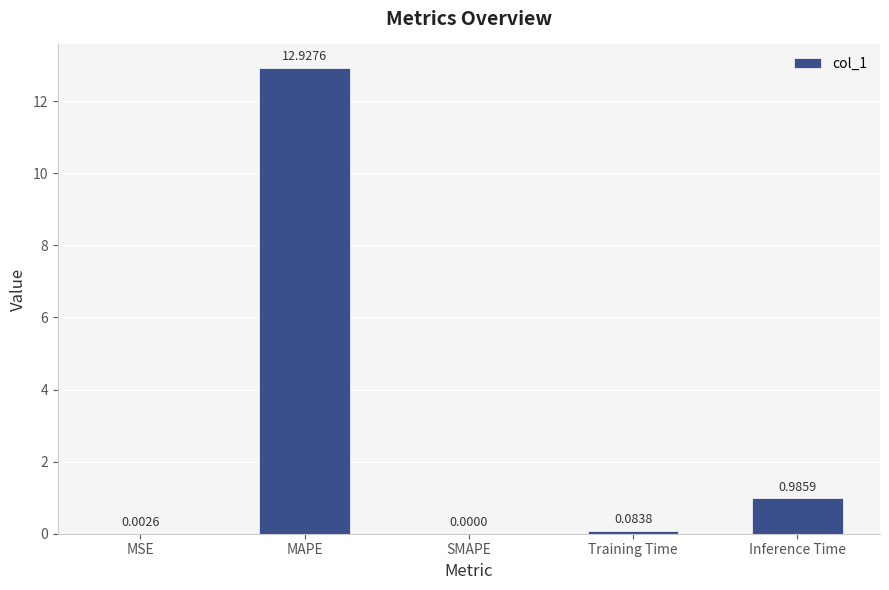

What is the sum of all values?

14.0